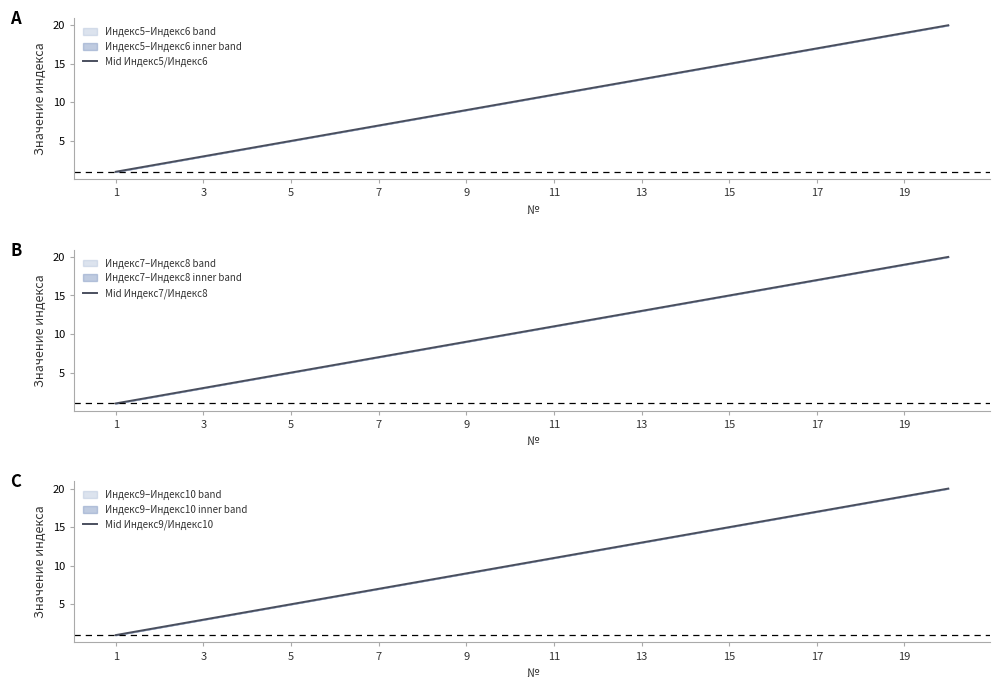

True or false: Mid Индекс7/Индекс8 has a value of 5 at 5.

True